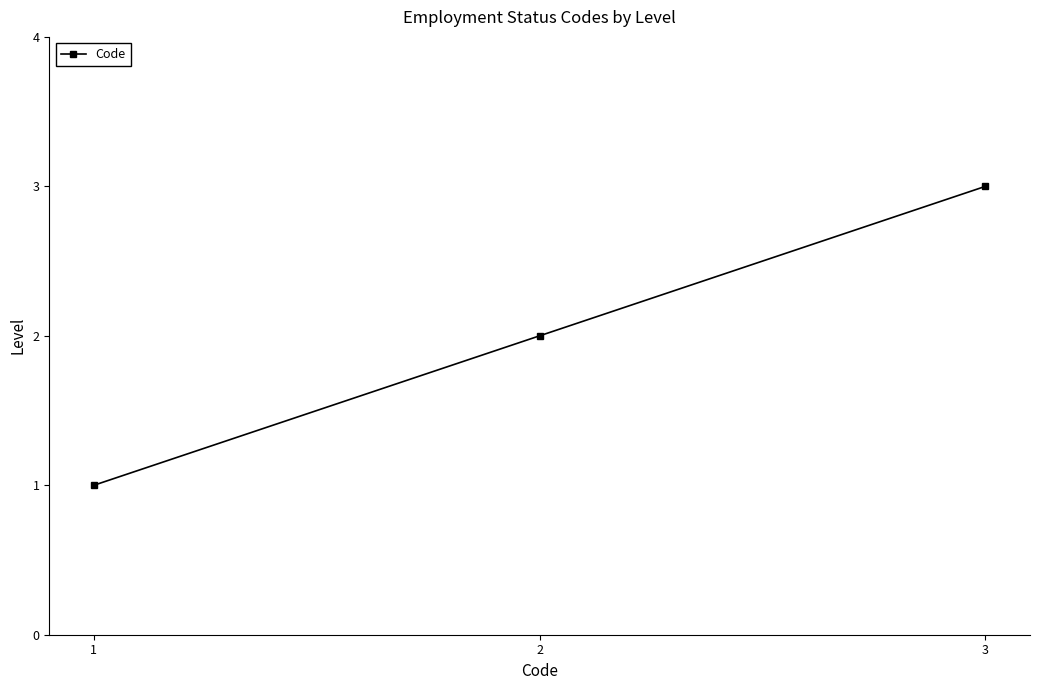

Between 1 and 3, which is larger?

3